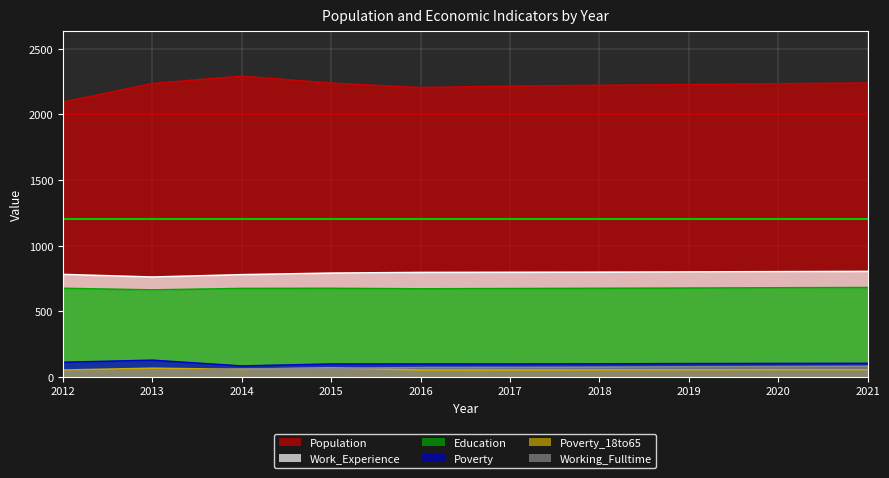

True or false: Poverty and Working_Fulltime cross at least once.

False